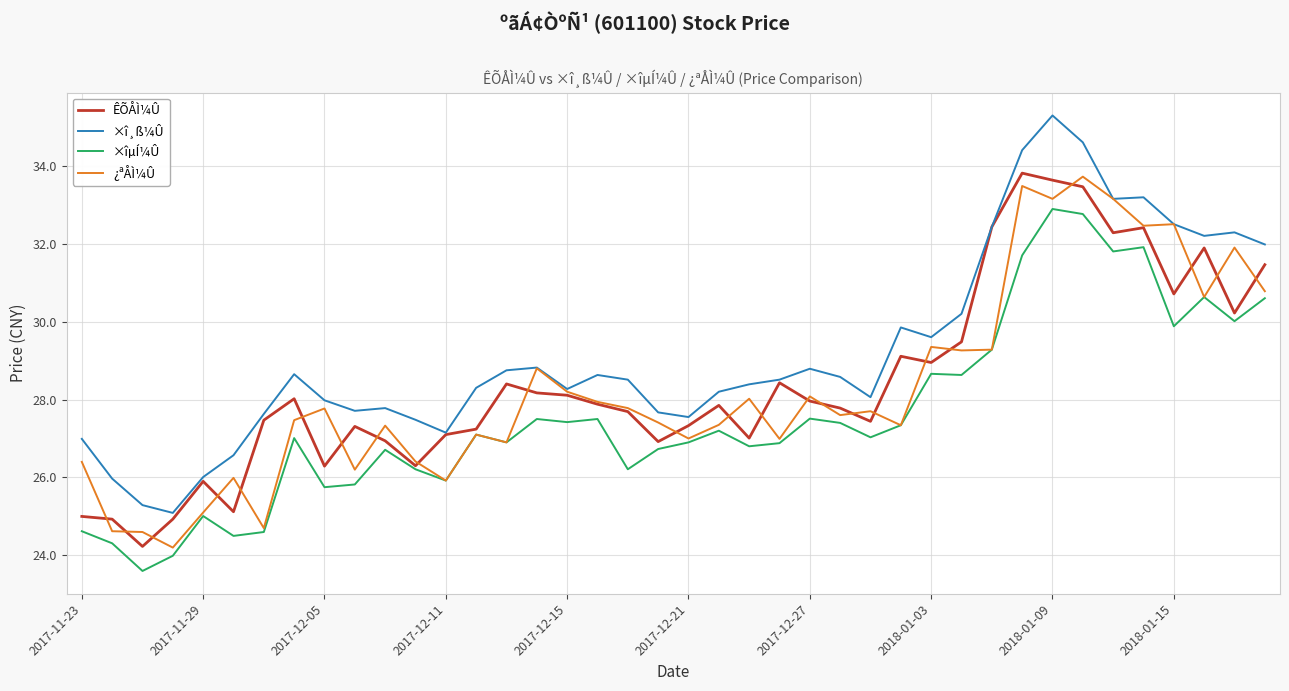

True or false: ×î¸ß¼Û and ×îµÍ¼Û intersect in this chart.

False